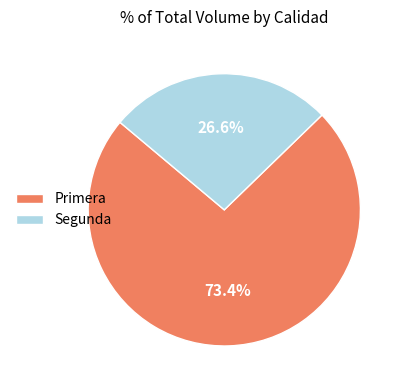

What is the ratio of the value at Primera to the value at Segunda?

2.8